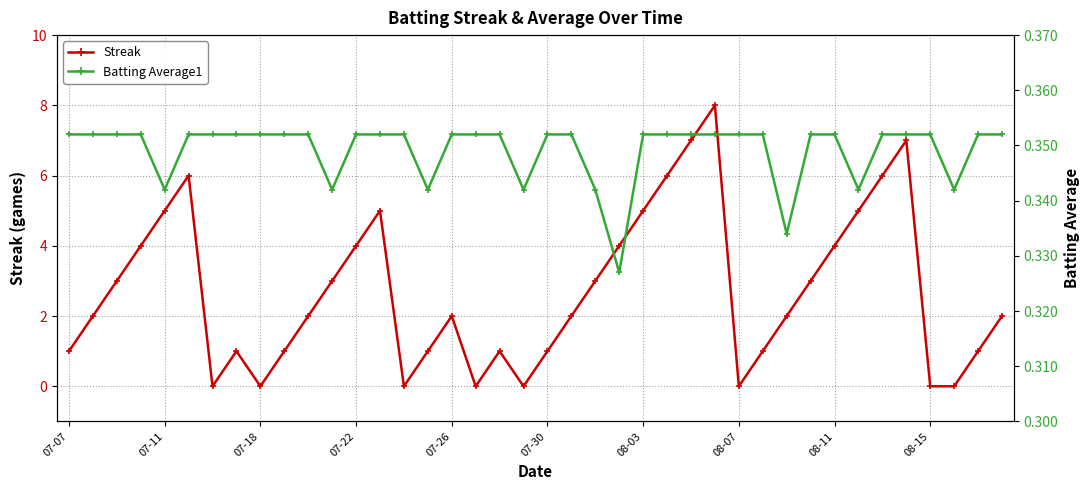

What is the total value across all series at 15?

1.3